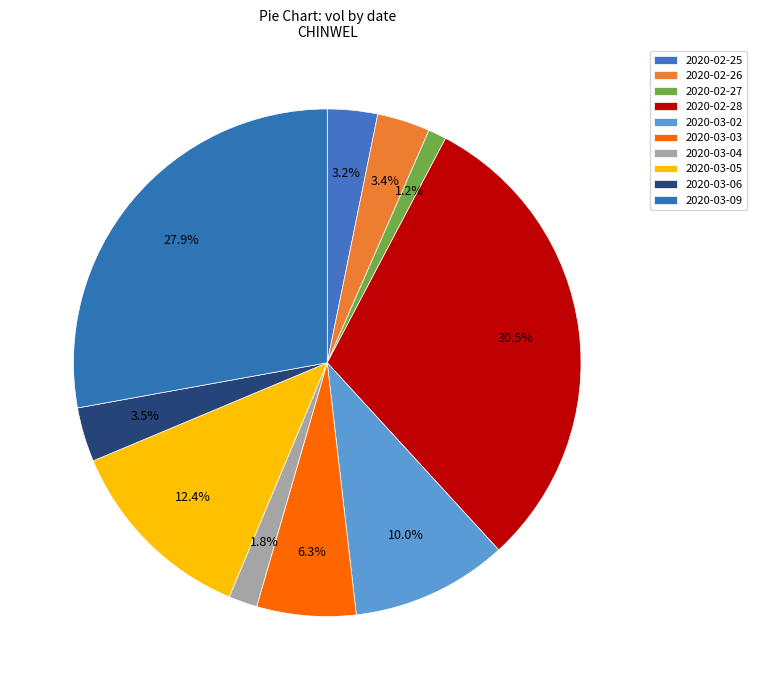

What is the ratio of the value at 2020-02-28 to the value at 2020-03-05?

2.5